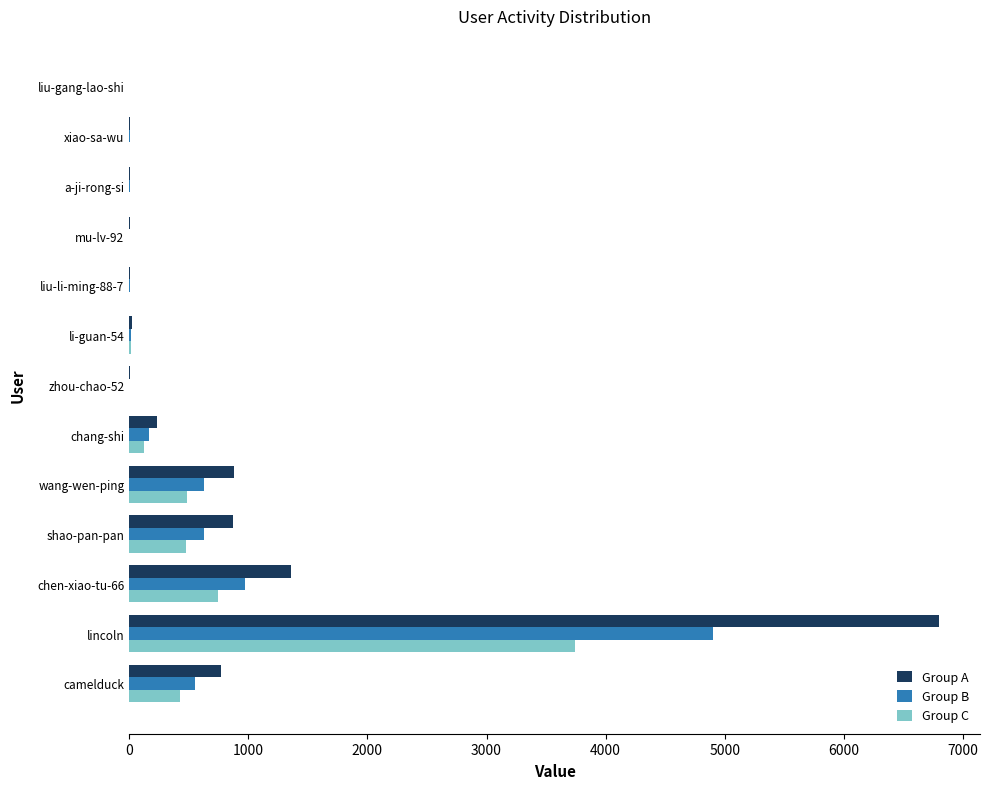

What is the maximum value shown in the chart?

6803